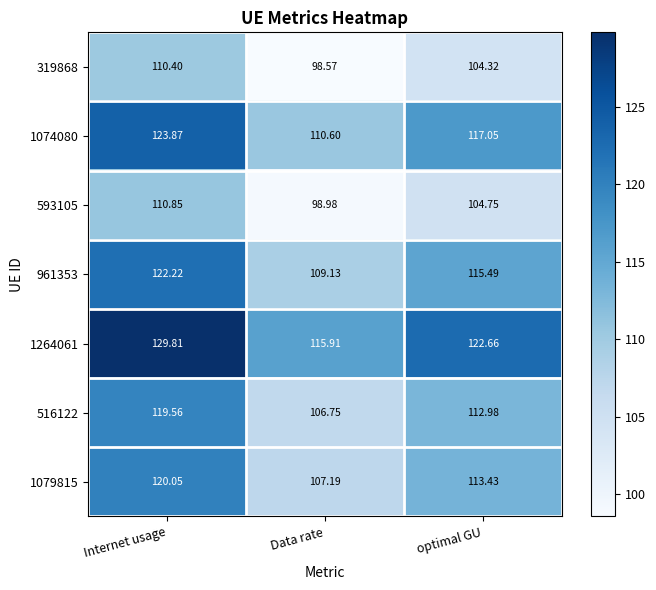

At which label does 961353 reach its peak?

Internet usage